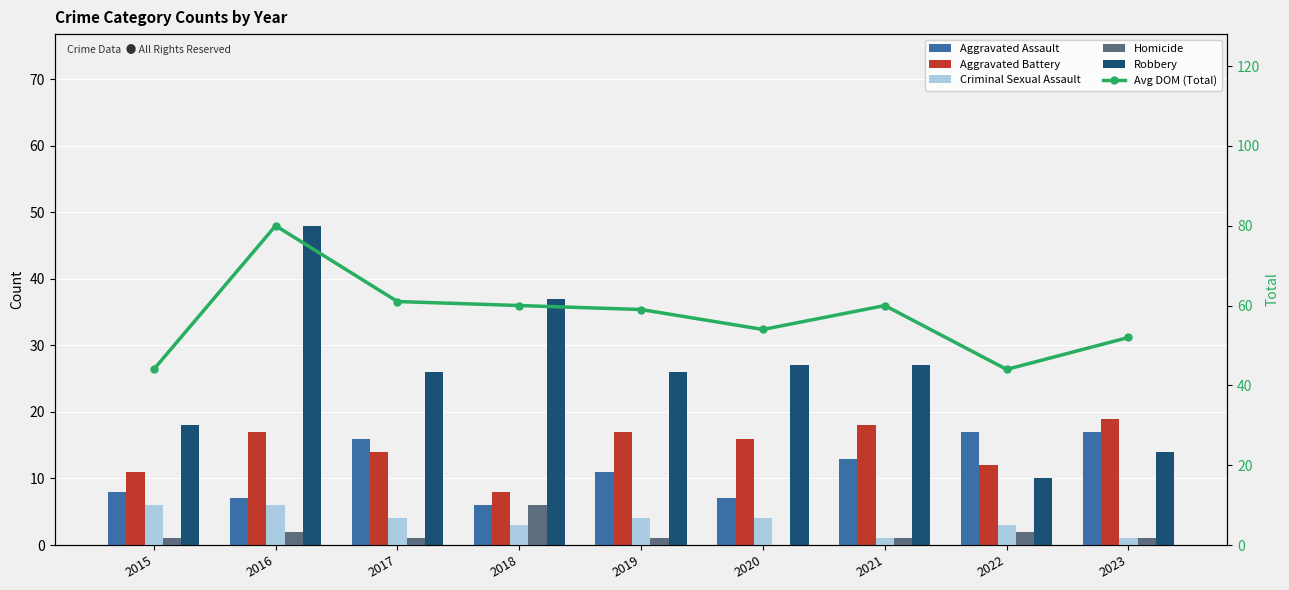

How many data points does each series have?

9